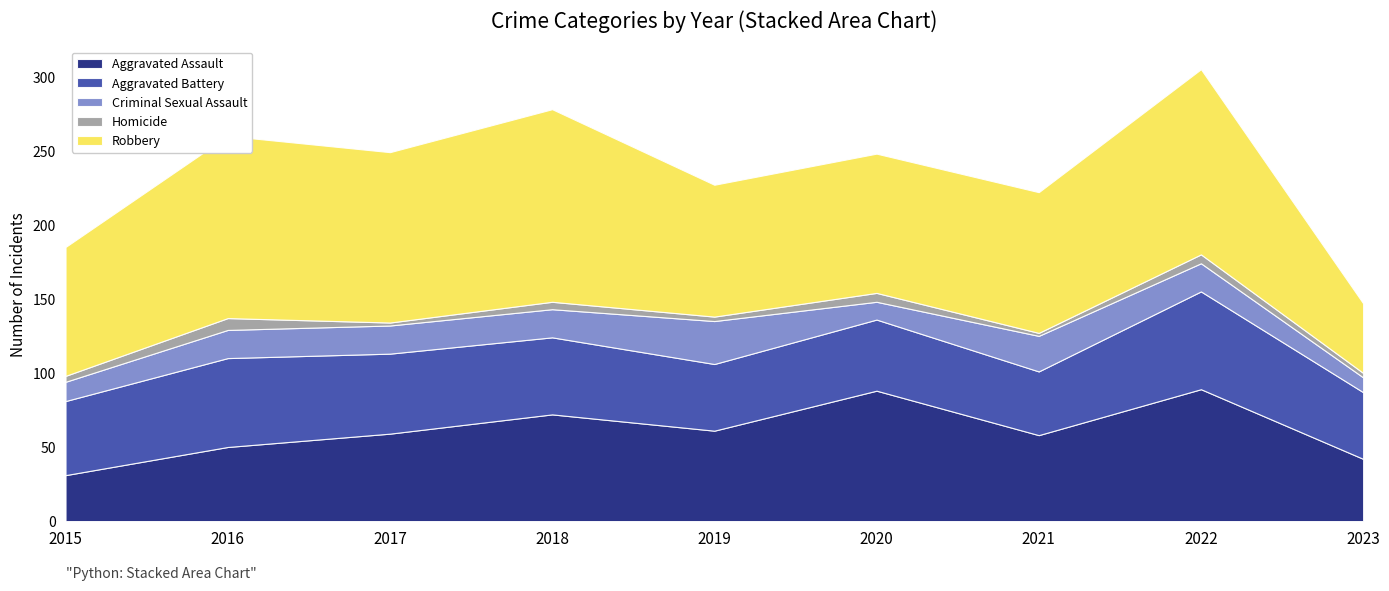

Reading left to right, list all the values displayed in this chart.

Aggravated Assault: 31	50	59	72	61	88	58	89	42
Aggravated Battery: 50	60	54	52	45	48	43	66	45
Criminal Sexual Assault: 13	19	19	19	29	12	24	19	10
Homicide: 4	8	2	5	3	6	2	6	3
Robbery: 87	123	115	130	89	94	95	125	47